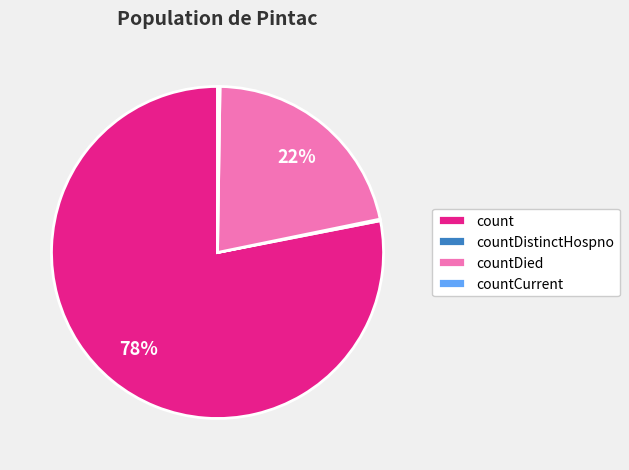

What is the largest slice in the pie chart?

count